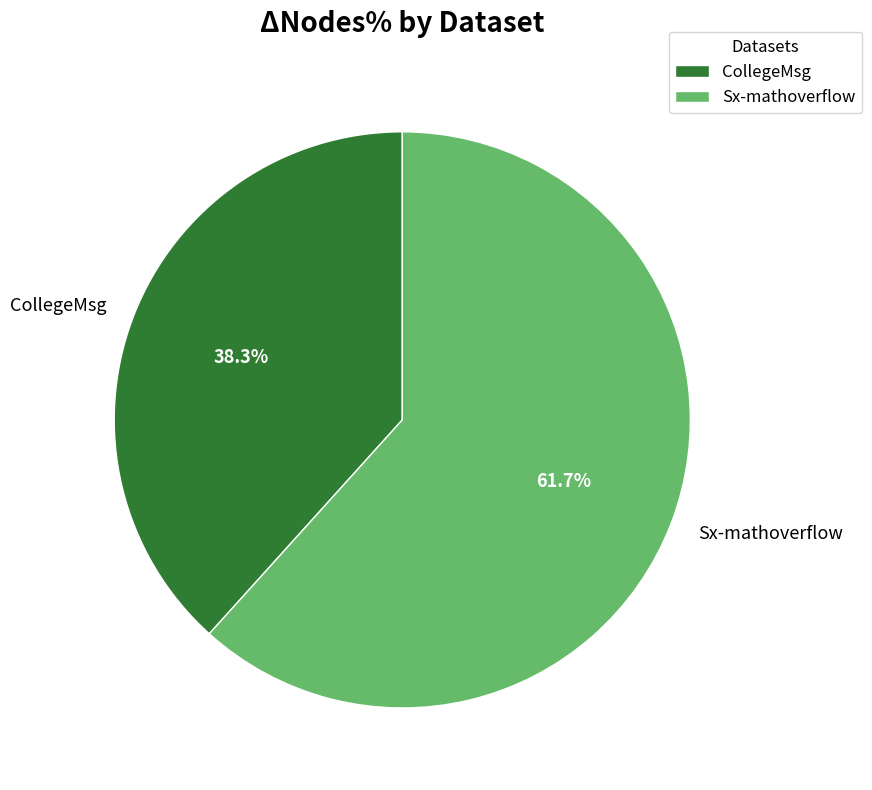

True or false: Sx-mathoverflow accounts for 69% of the total.

False